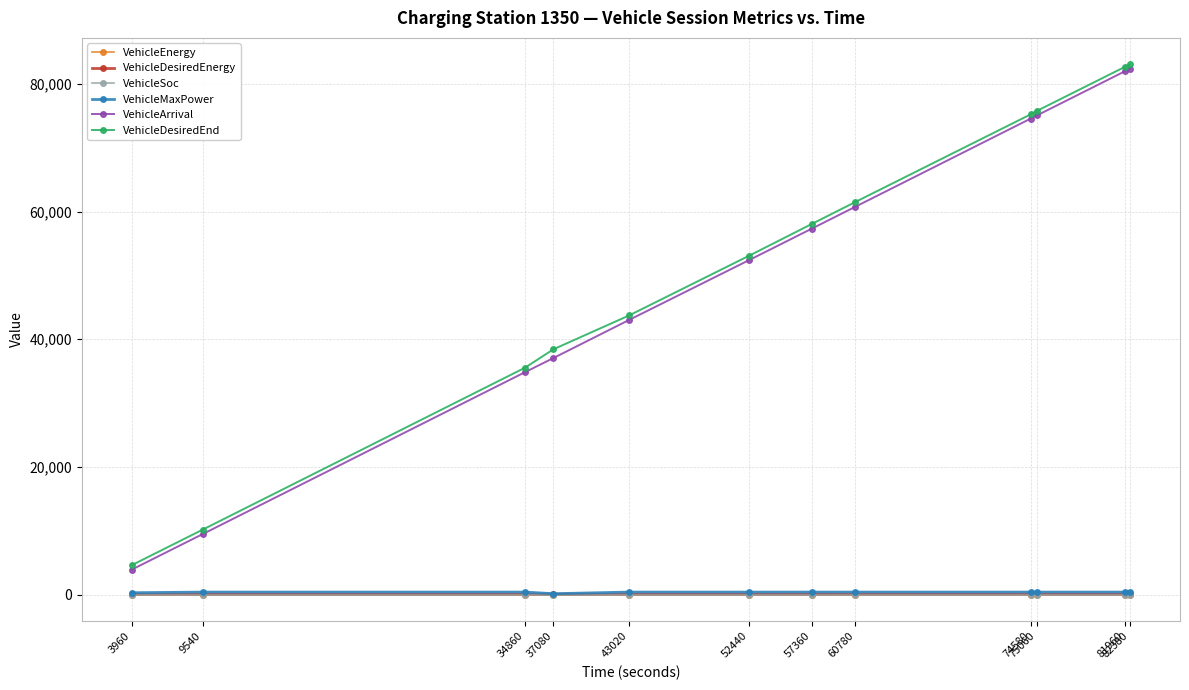

What is the value of the VehicleDesiredEnergy point at the 6th from the left?

57.1